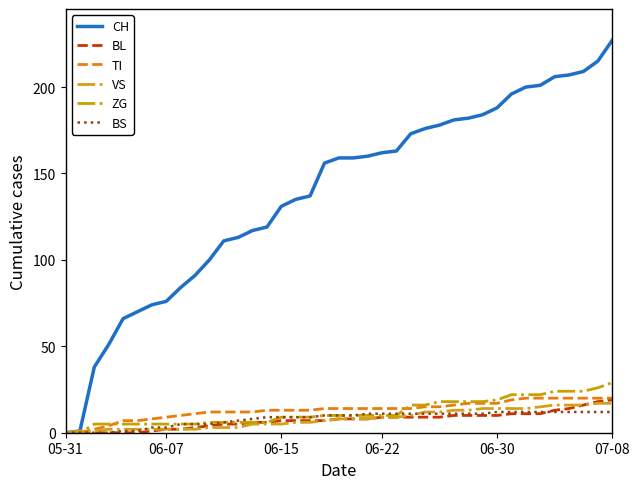

How many lines are shown in the chart?

6